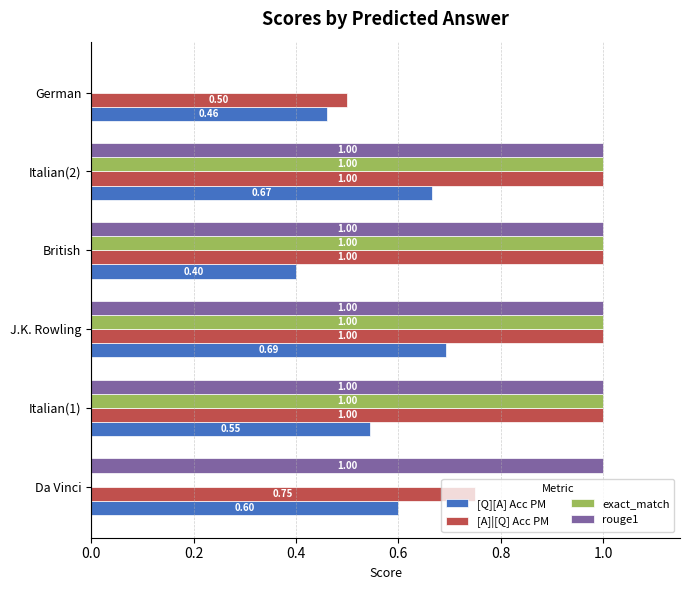

At which category is the sum across all series the highest?

J.K. Rowling